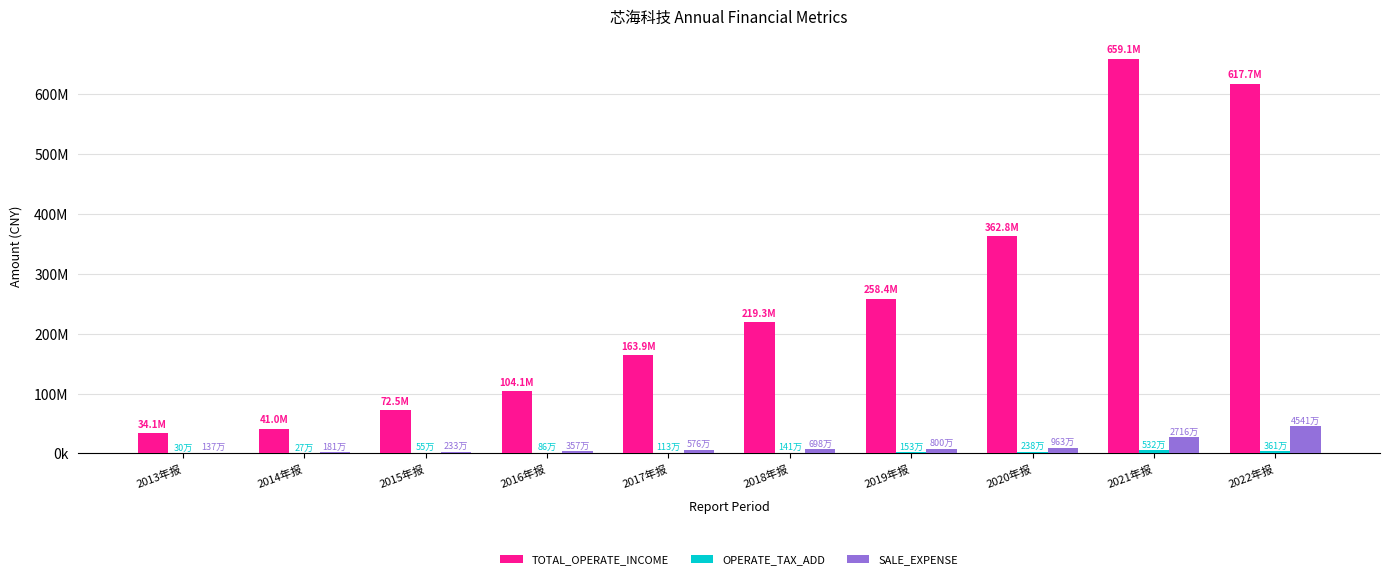

What is the minimum value for TOTAL_OPERATE_INCOME?

34067908.7